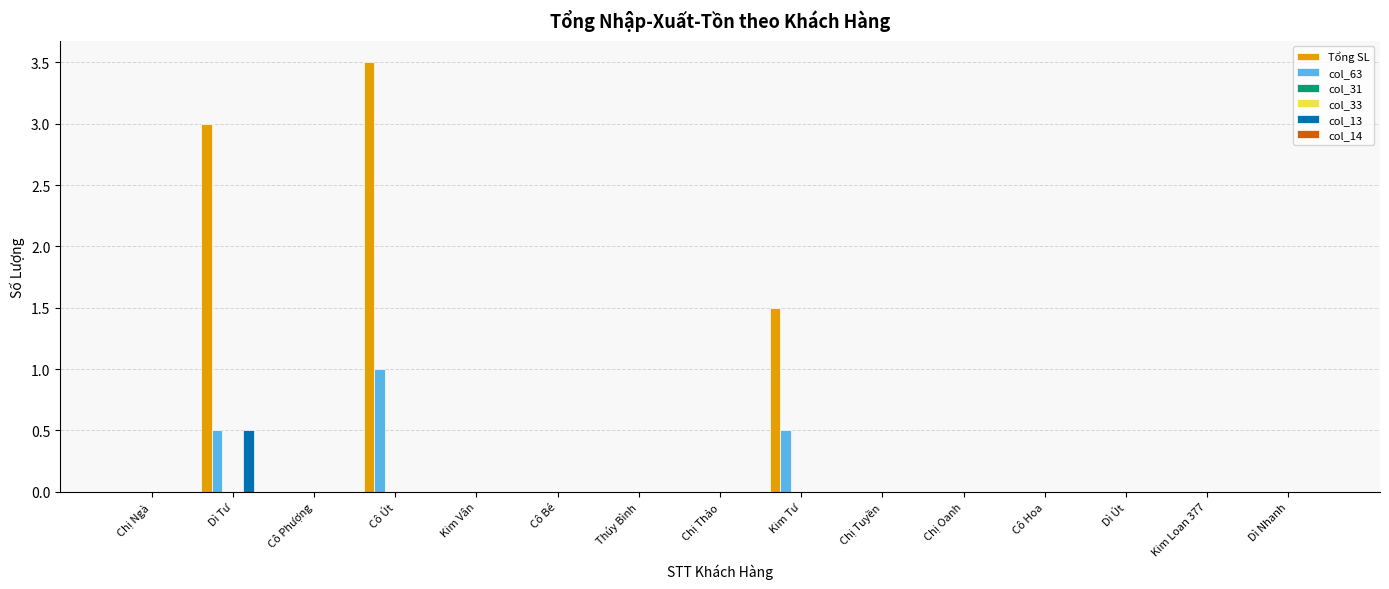

The Tổng SL series shows 1.8 at Dì Út. True or false?

False